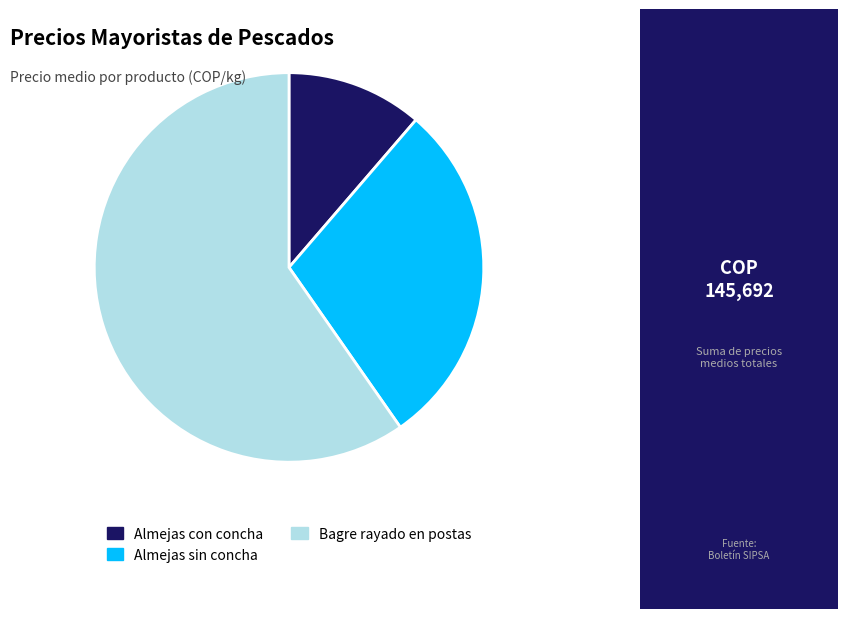

Does any single category account for the majority?

Yes